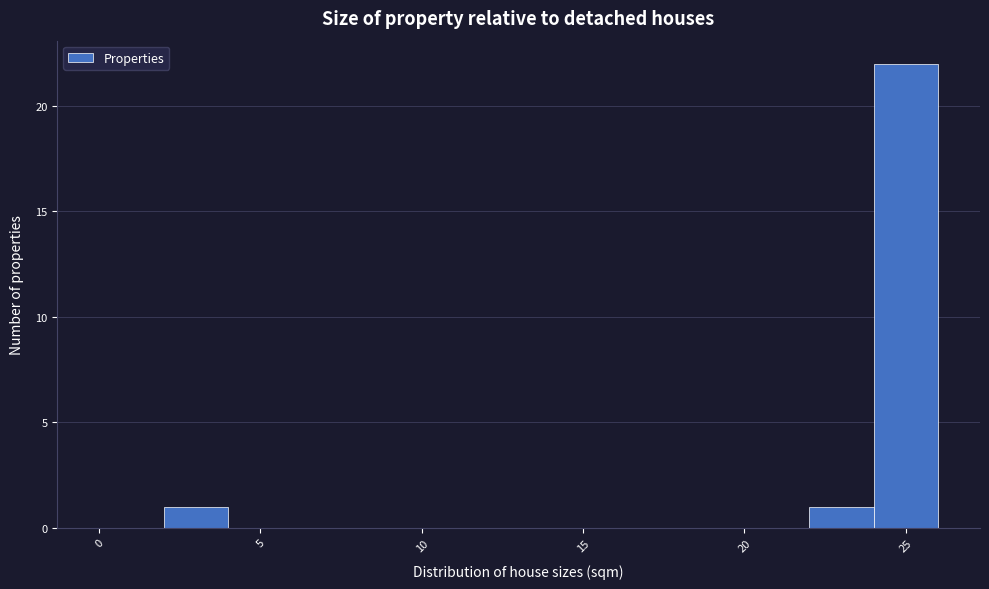

Reading left to right, list every bar in this chart as the range it spans on the x-axis followed by its height. The values are not printed on the chart, so give them approximately, as read against the axis.

0 to 2: 0
2 to 4: 1
4 to 6: 0
6 to 8: 0
8 to 10: 0
10 to 12: 0
12 to 14: 0
14 to 16: 0
16 to 18: 0
18 to 20: 0
20 to 22: 0
22 to 24: 1
24 to 26: 22